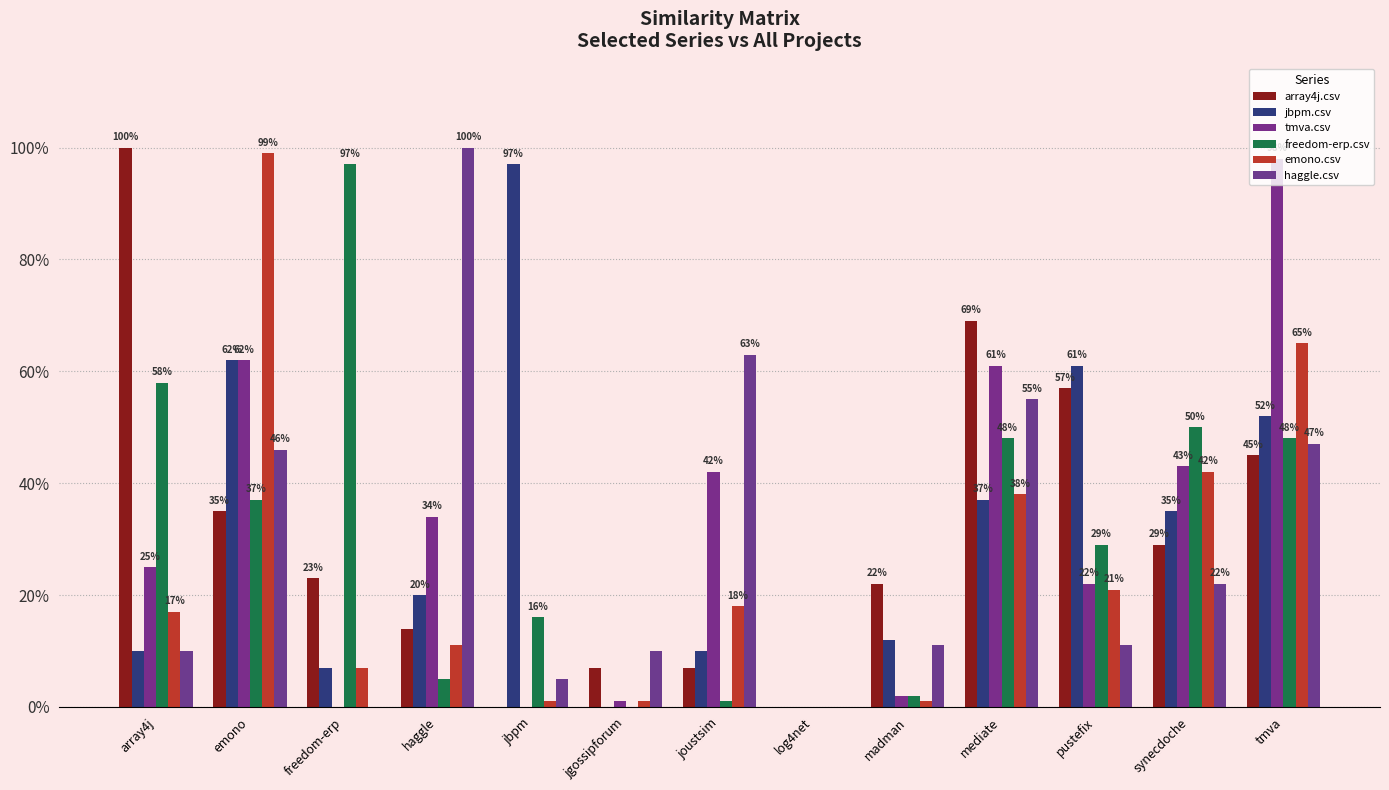

What is the label of the 9th bar from the right?

jbpm